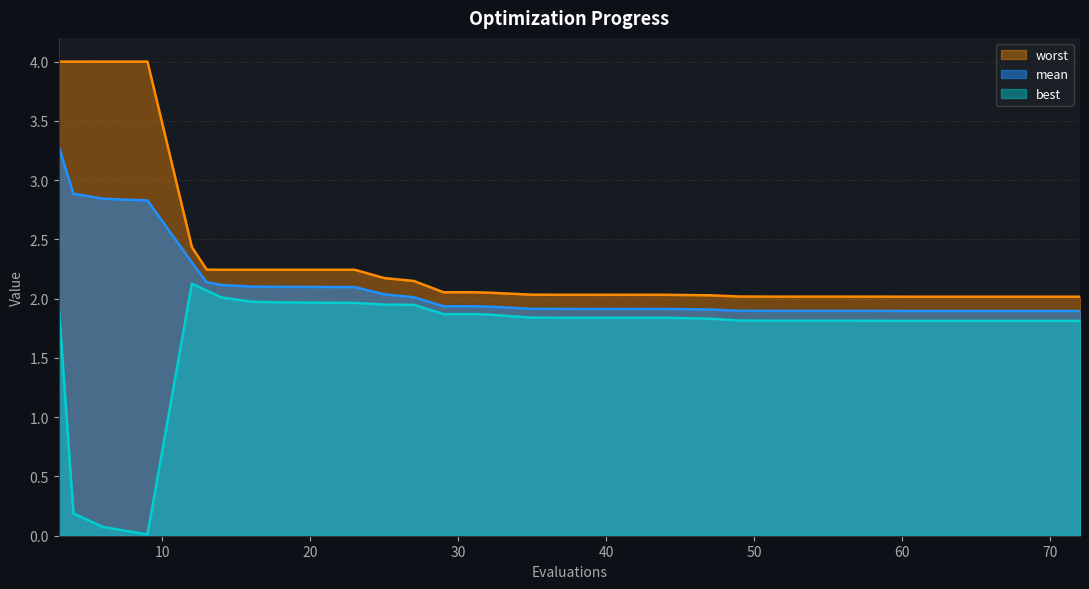

Rank the series at 70 from lowest to highest value.

best, mean, worst